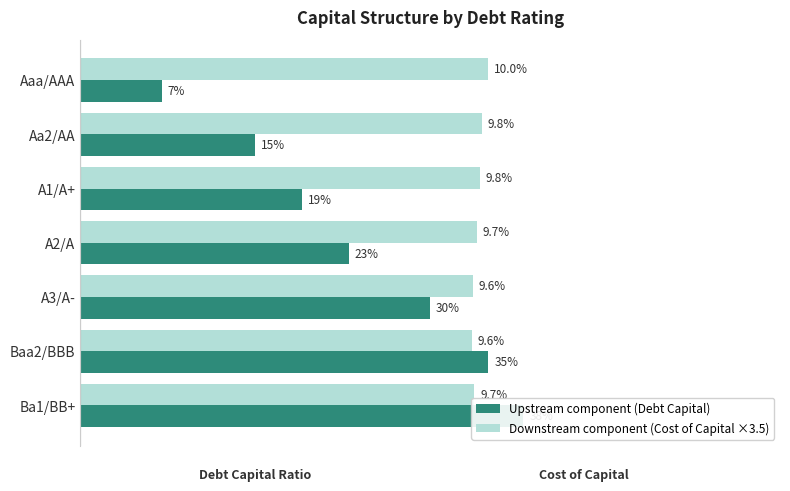

How many bars are there in each group?

2